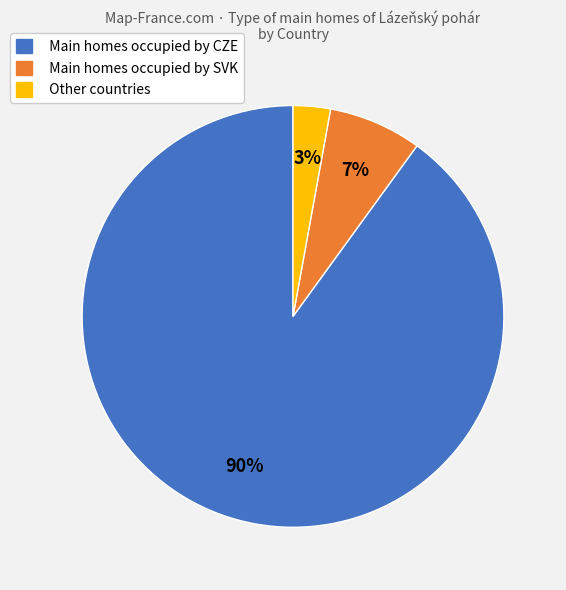

Does any single category account for the majority?

Yes